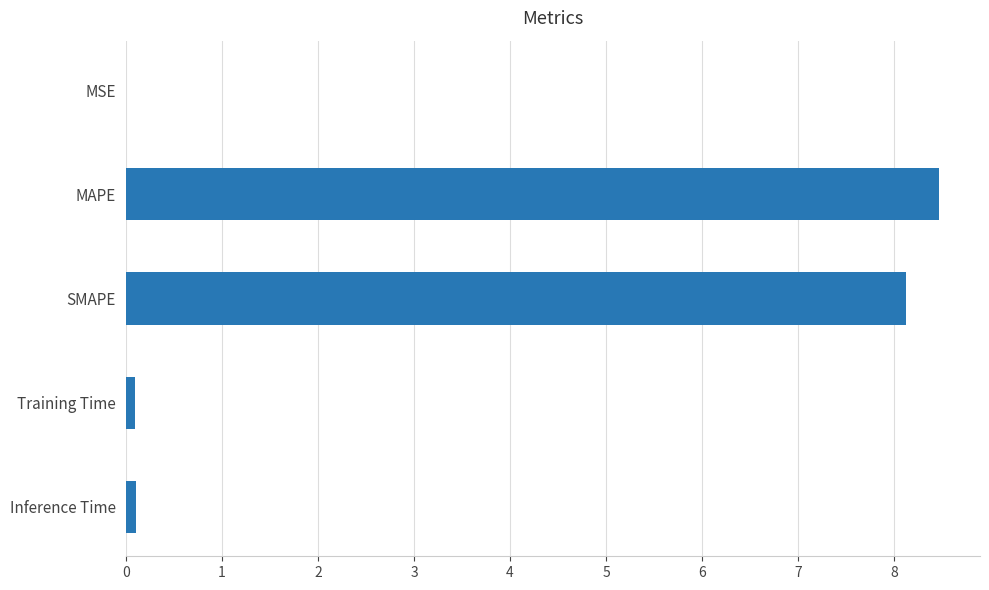

What value does the data have at MAPE?

8.5